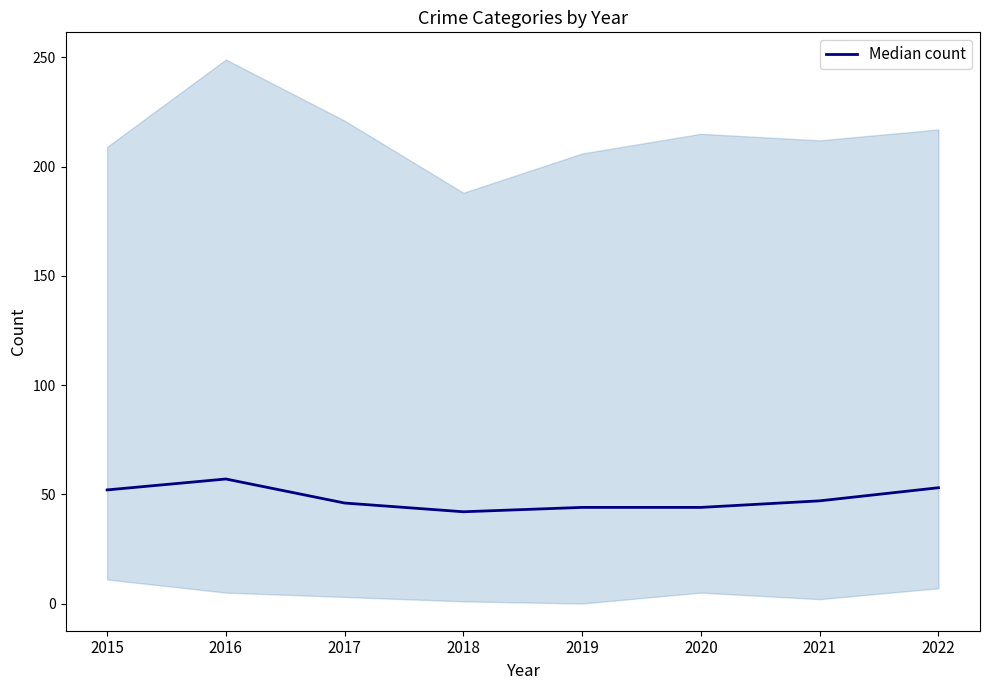

Reading left to right, what are all the values shown in this chart?

2015=52	2016=57	2017=46	2018=42	2019=44	2020=44	2021=47	2022=53